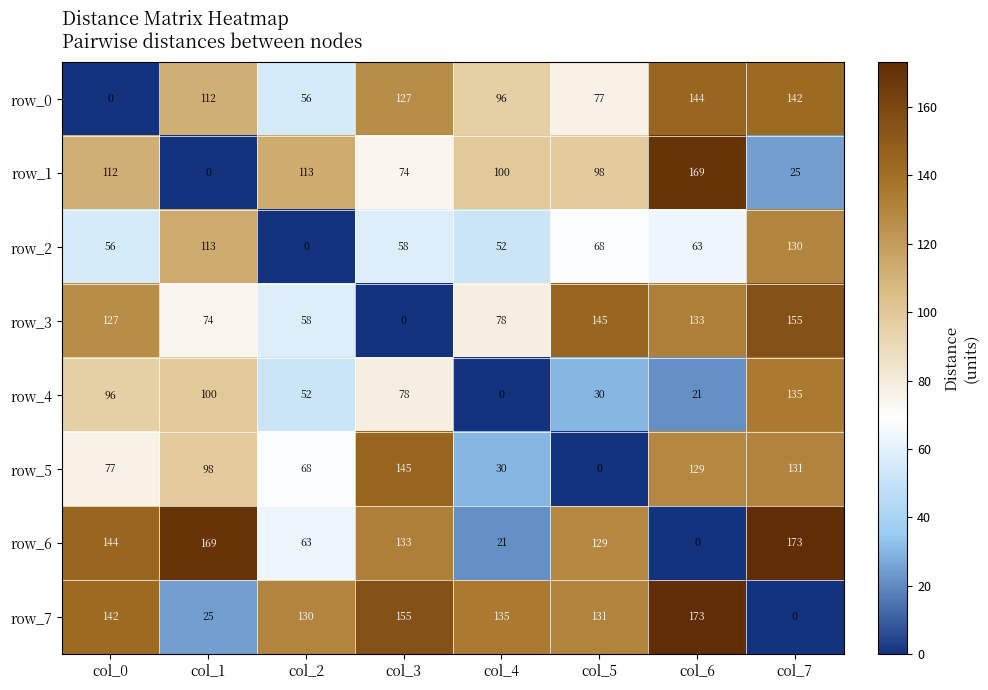

Which series has the largest total across all categories?

row_7